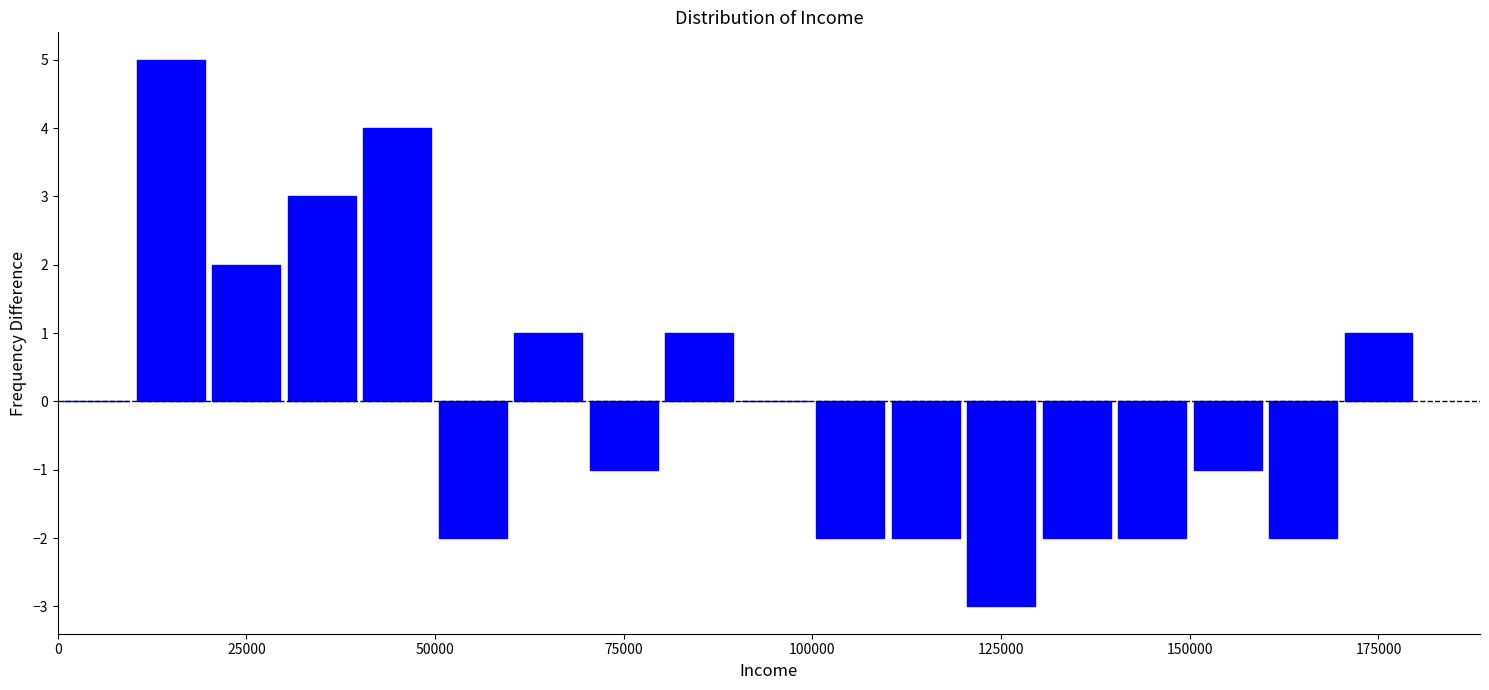

Around what value on the x-axis is the tallest bar? Give the approximate position of its centre, as read against the axis.

15000